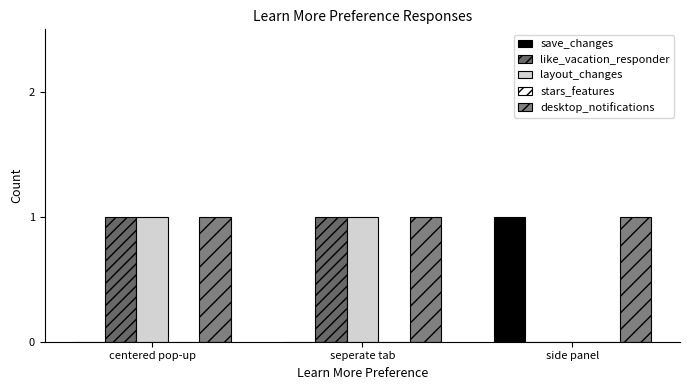

Which category has the lowest value in the save_changes series?

centered pop-up